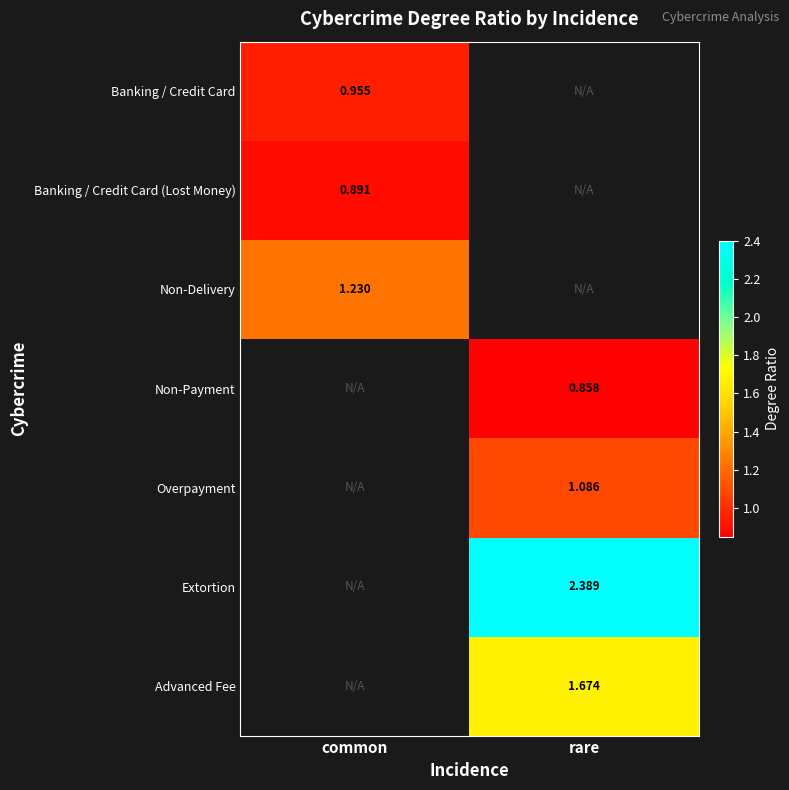

Is the value of Banking / Credit Card at common greater than the value of Extortion at rare?

No